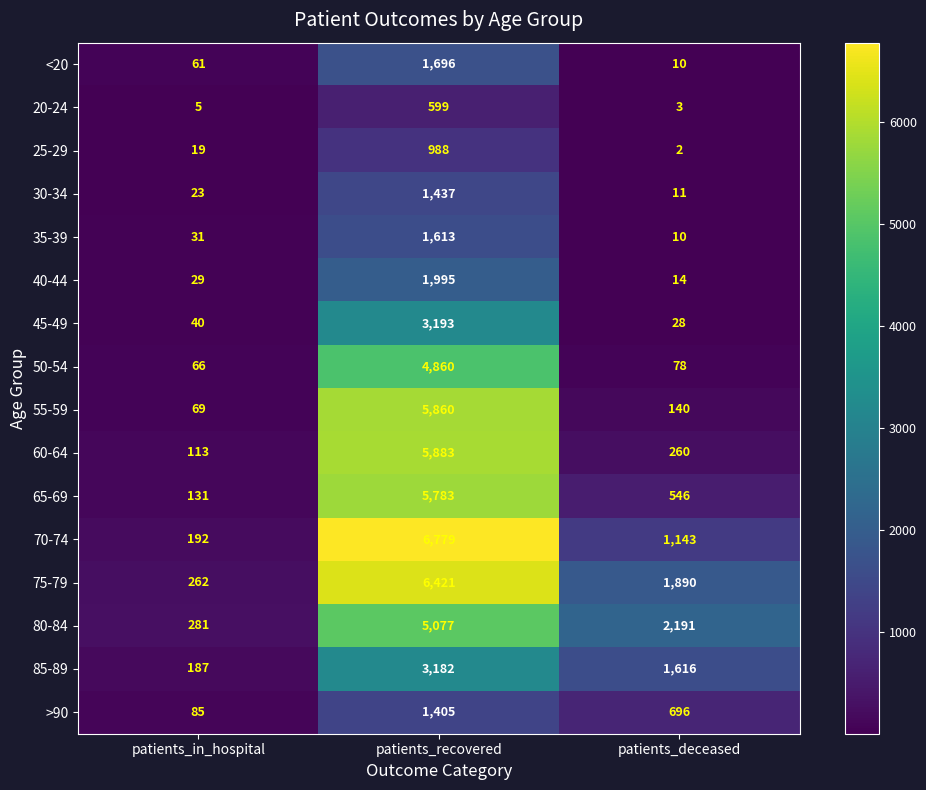

The 50-54 series shows 78 at patients_deceased. True or false?

True